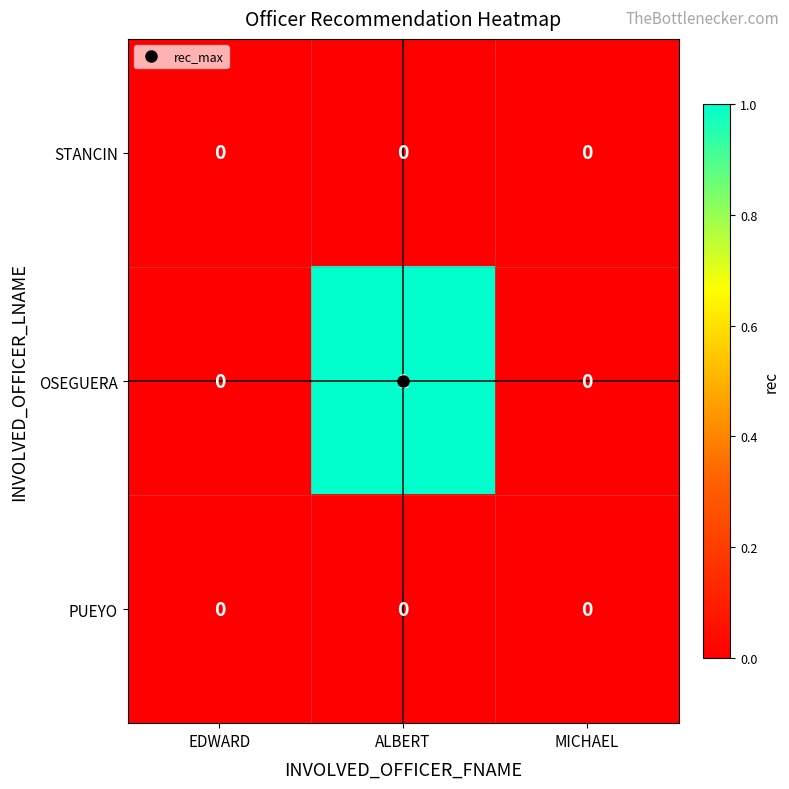

At which category does the chart reach its peak across all series?

ALBERT